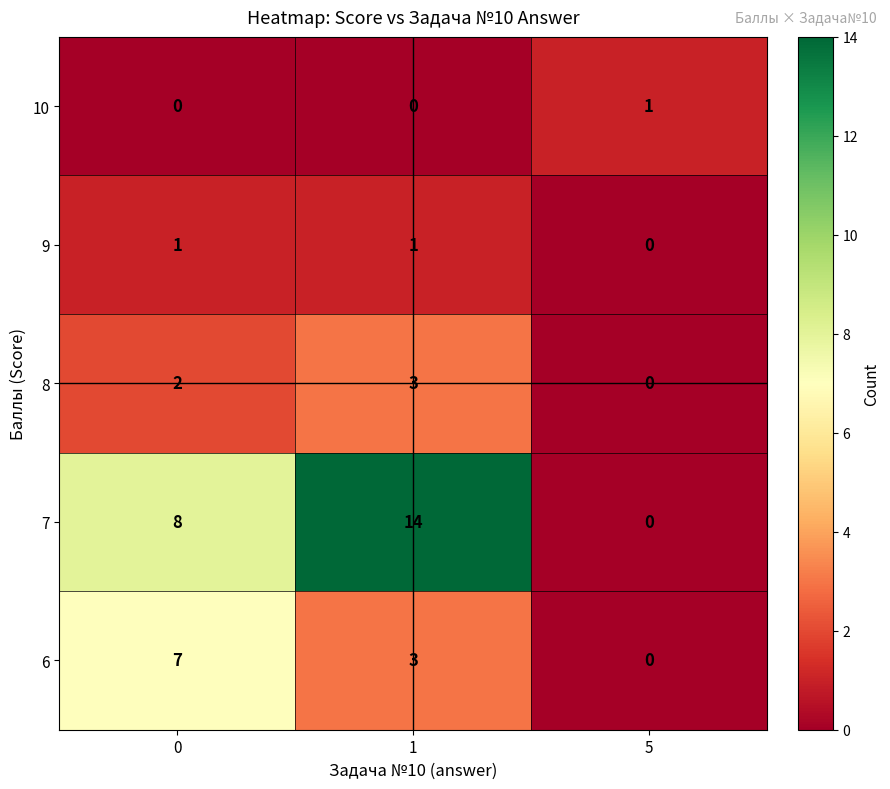

Reading right to left, extract all data points from this chart.

10: 1	0	0
9: 0	1	1
8: 0	3	2
7: 0	14	8
6: 0	3	7